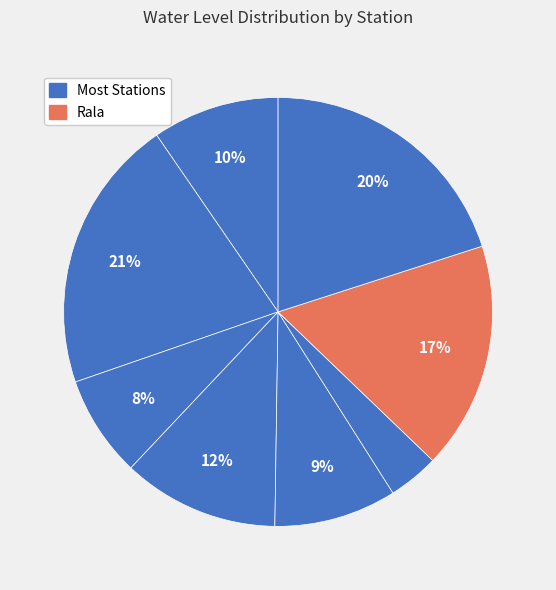

To the nearest percent, what is the difference between the largest and smallest slice percentages?

17%